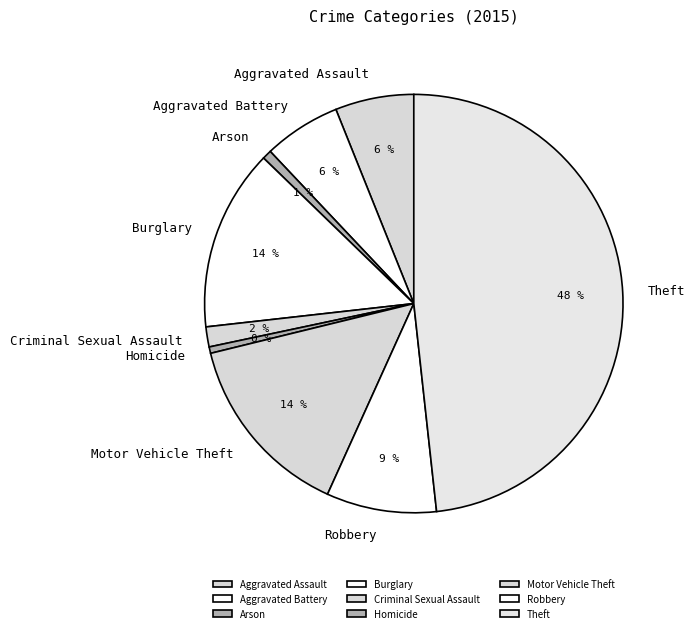

What is the largest slice in the pie chart?

Theft